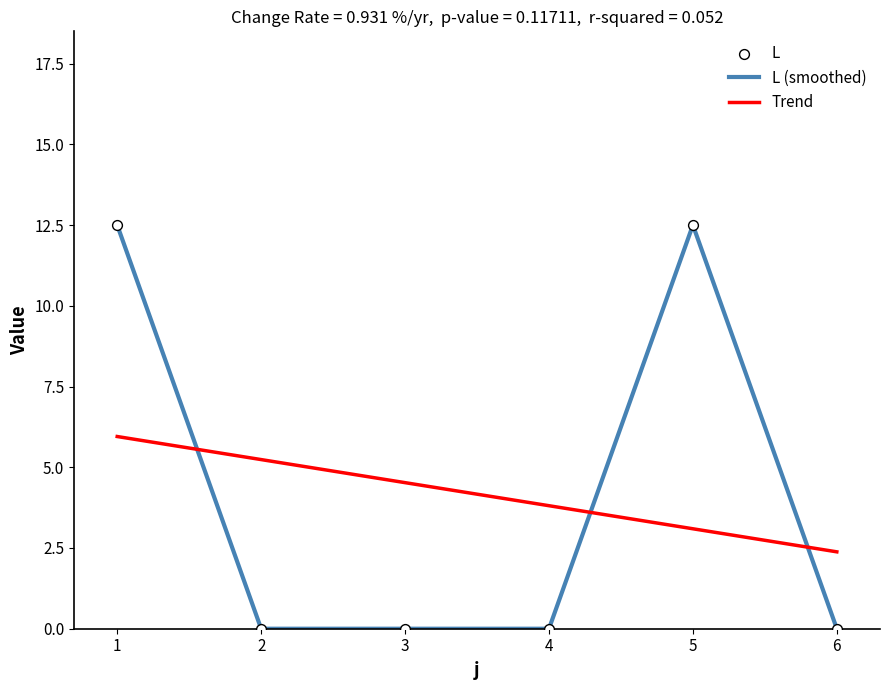

What is the spread (max minus min) of values at 3?

4.5